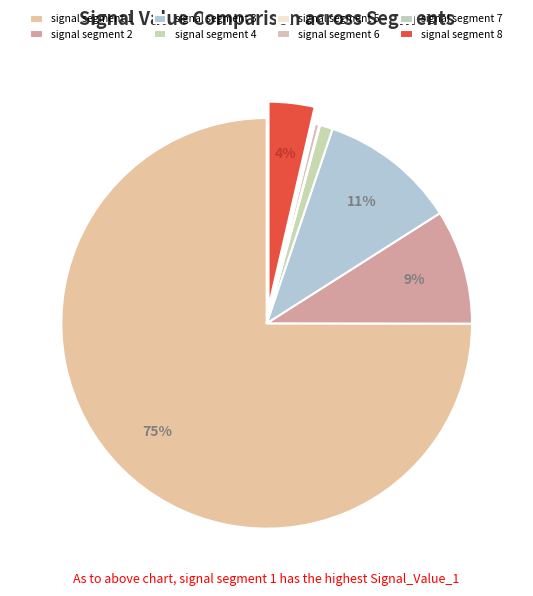

Count the number of slices in the pie.

8